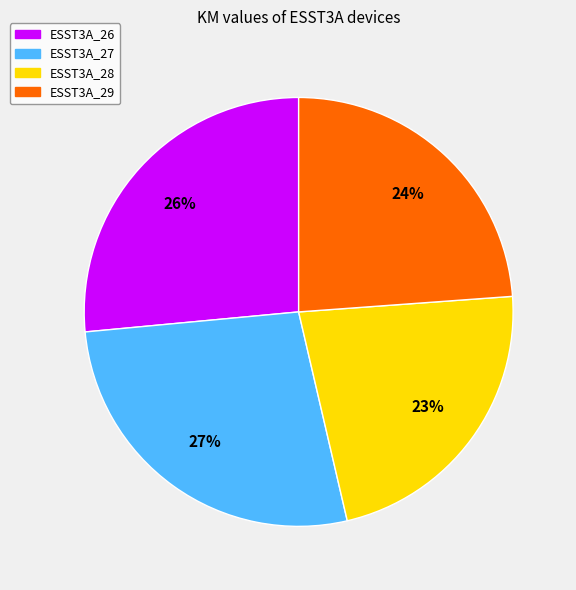

Rank the categories by value from highest to lowest.

ESST3A_27, ESST3A_26, ESST3A_29, ESST3A_28